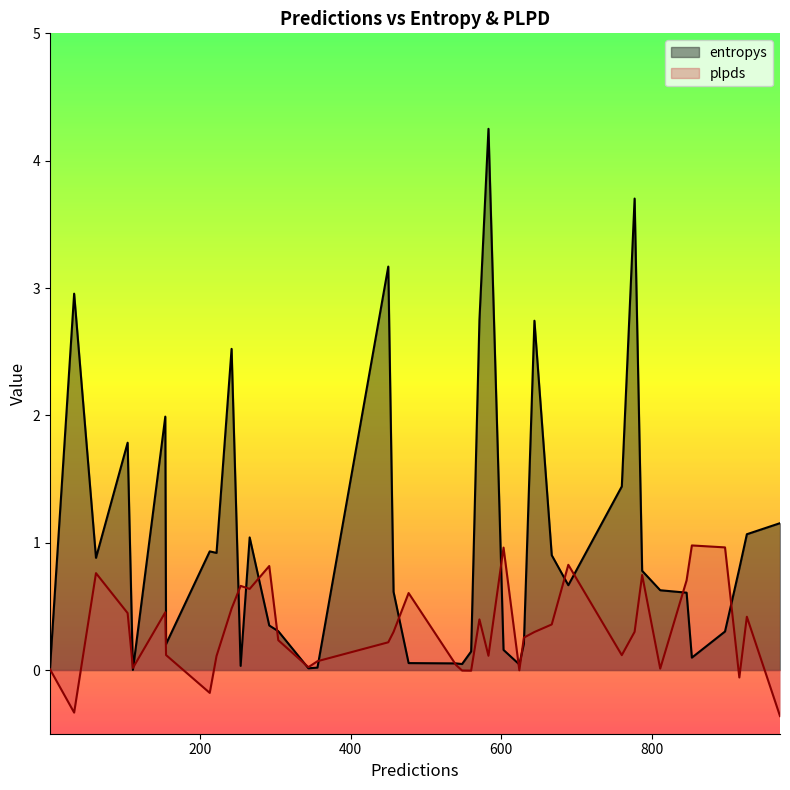

How many lines are shown in the chart?

2